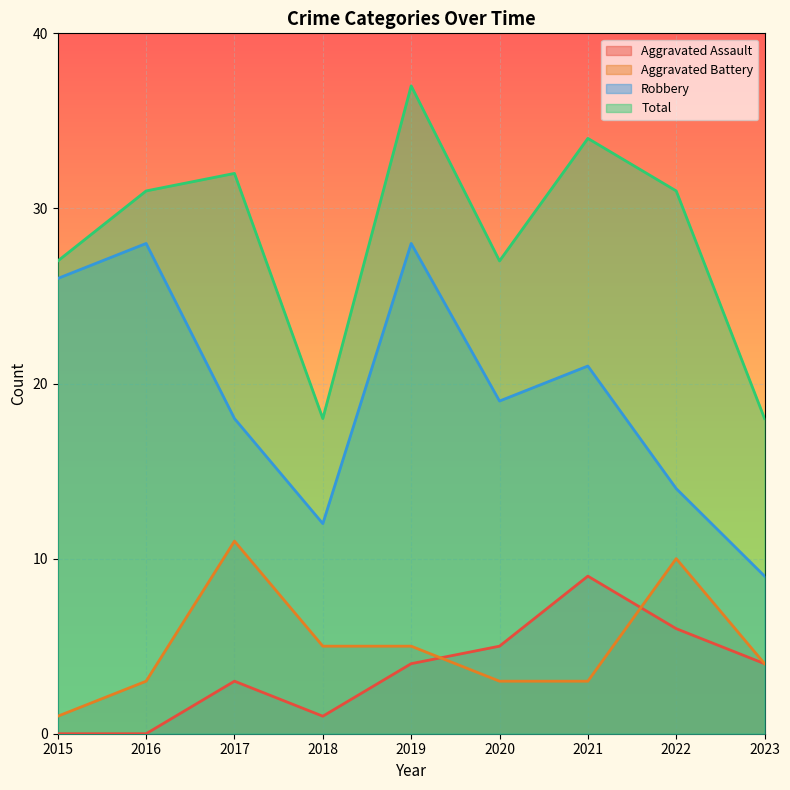

Which series has the widest spread of values?

Robbery